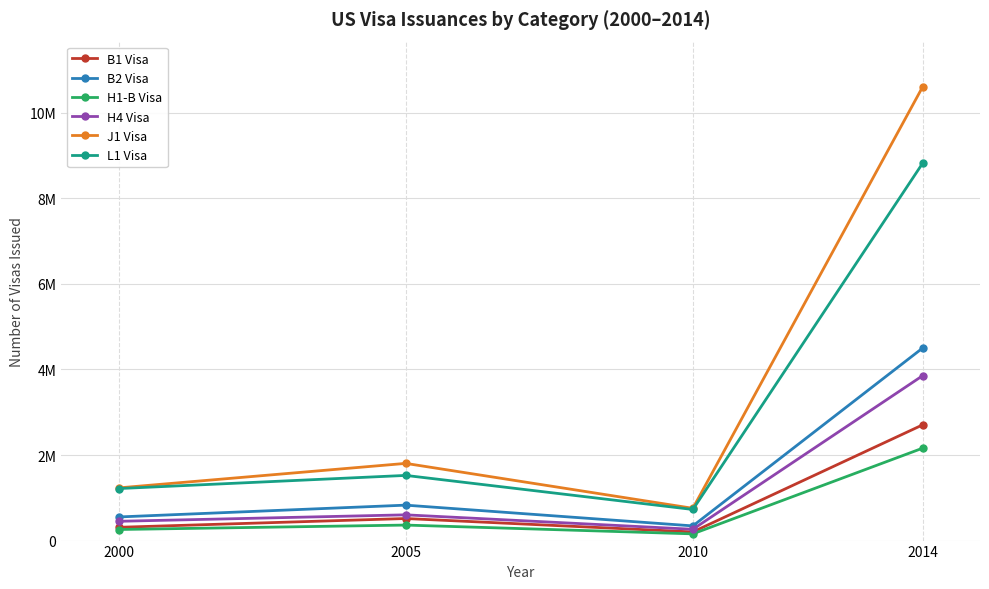

What are all the series names shown in the legend?

B1 Visa, B2 Visa, H1-B Visa, H4 Visa, J1 Visa, L1 Visa